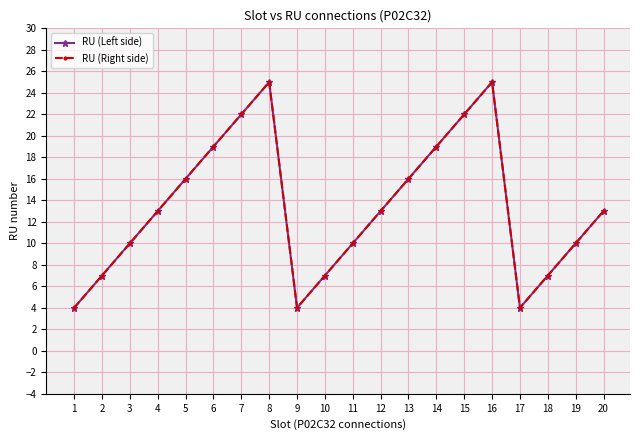

Which series has the largest total across all categories?

RU (Left side)